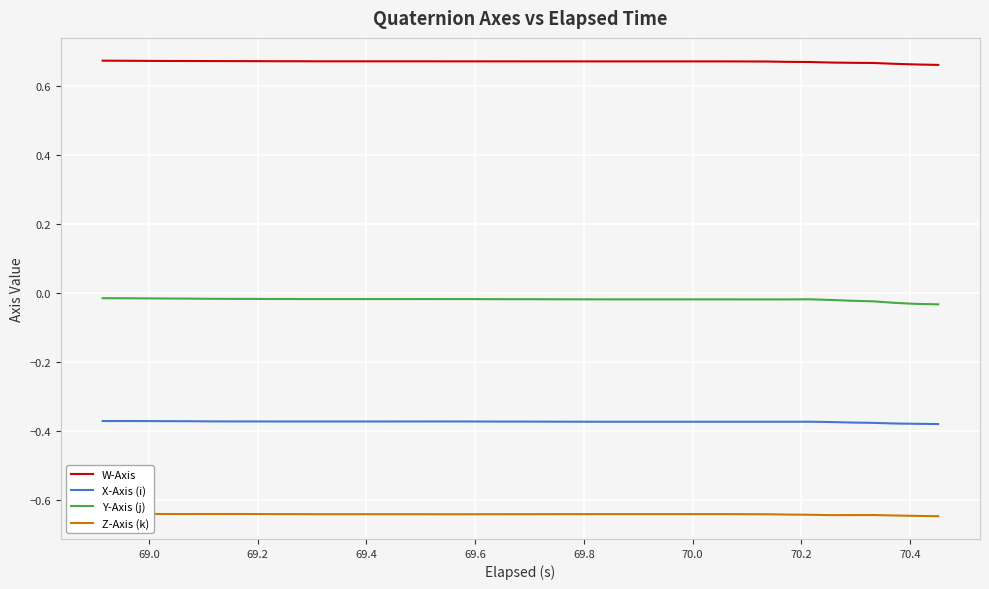

What is the average value of the X-Axis (i) series?

-0.4